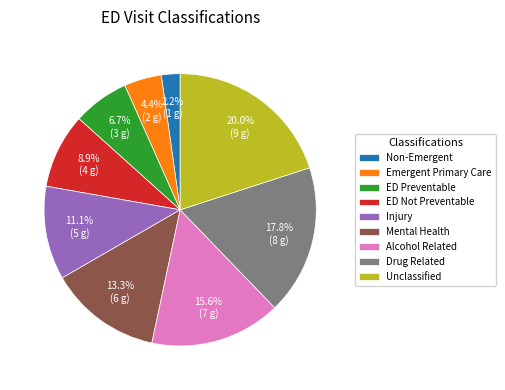

Combined, do Mental Health and Unclassified account for over 50%?

No